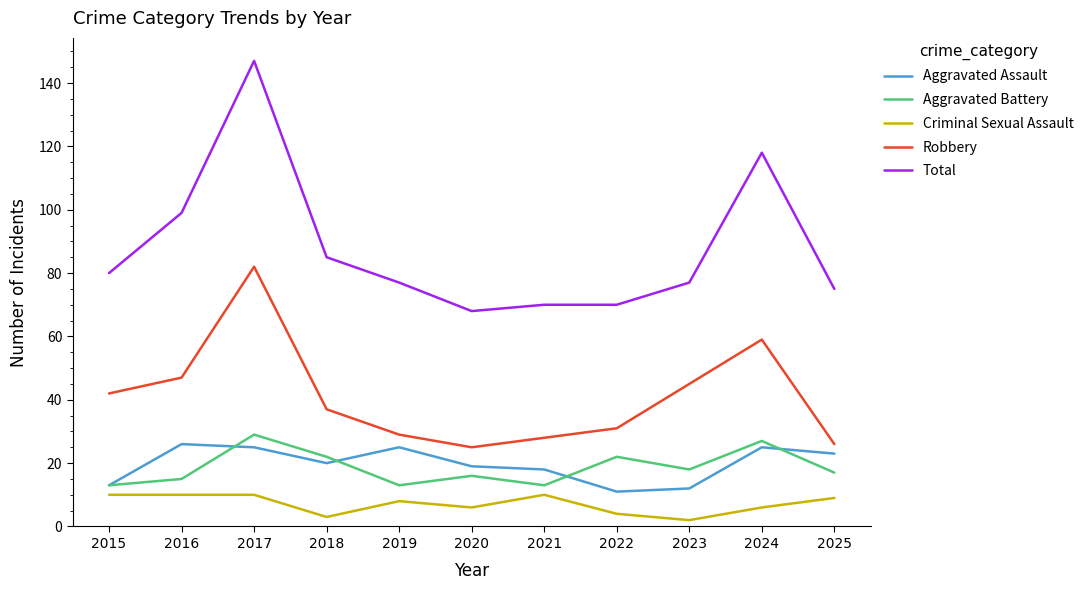

What is the spread (max minus min) of values at 2023?

75